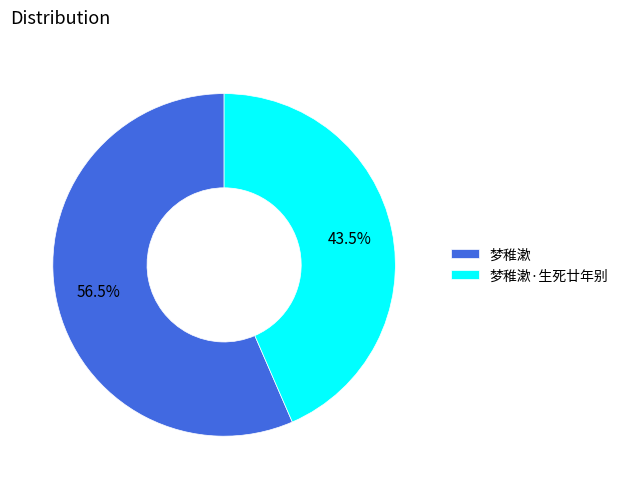

Rank the categories by value from lowest to highest.

梦稚漱·生死廿年别, 梦稚漱